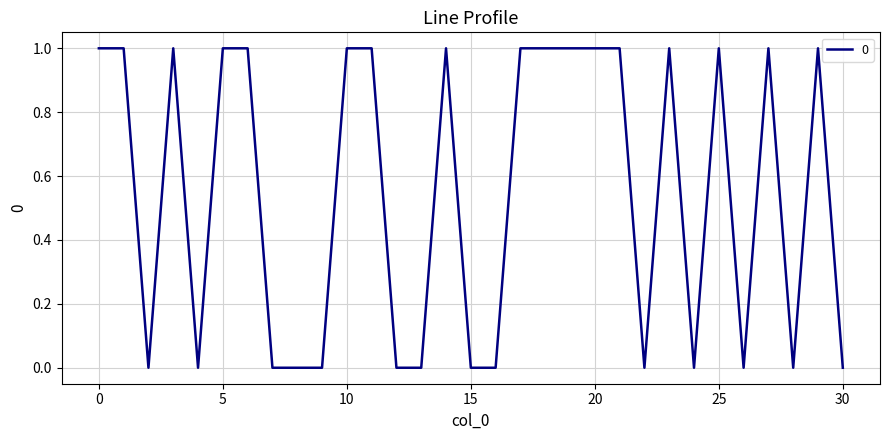

Is this an area chart (filled region under the line)?

No